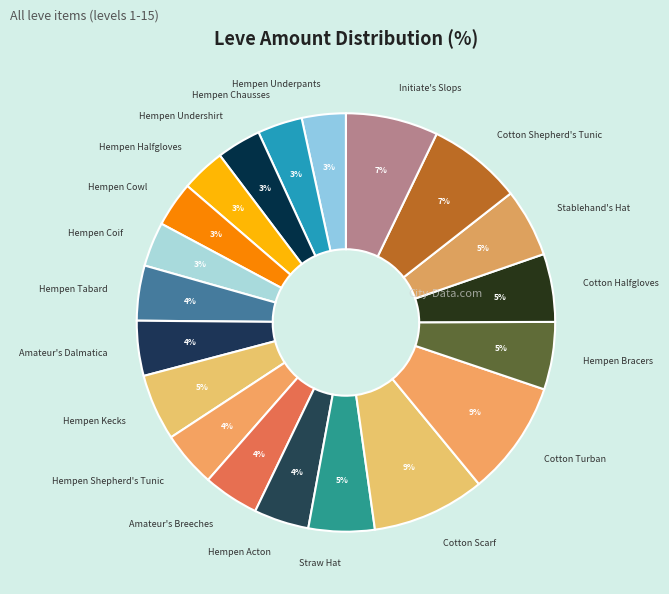

To the nearest percent, what is the average slice percentage?

5%